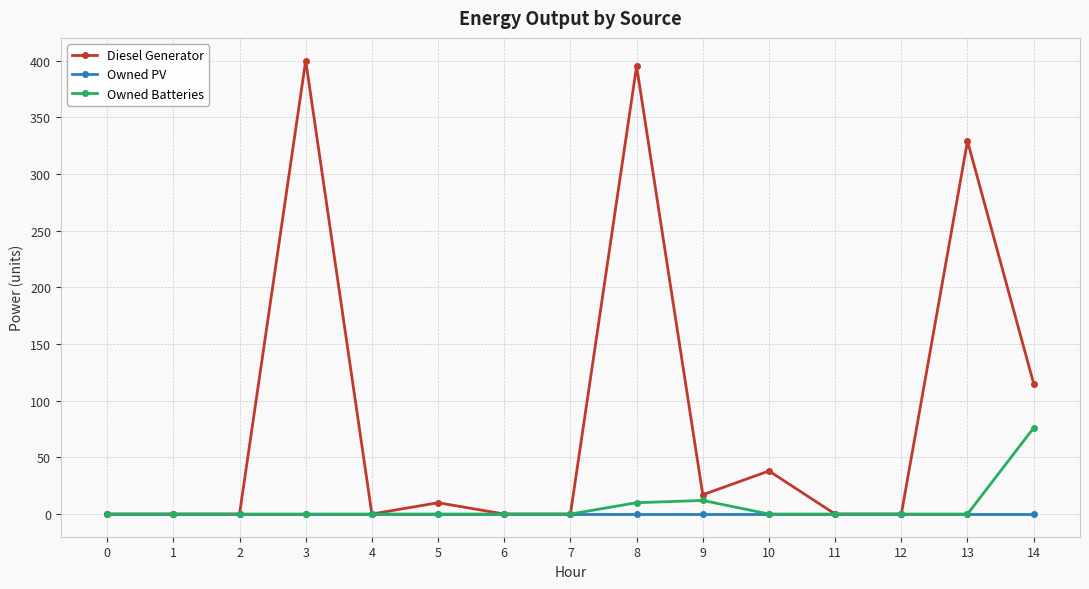

Is this an area chart (filled region under the line)?

No